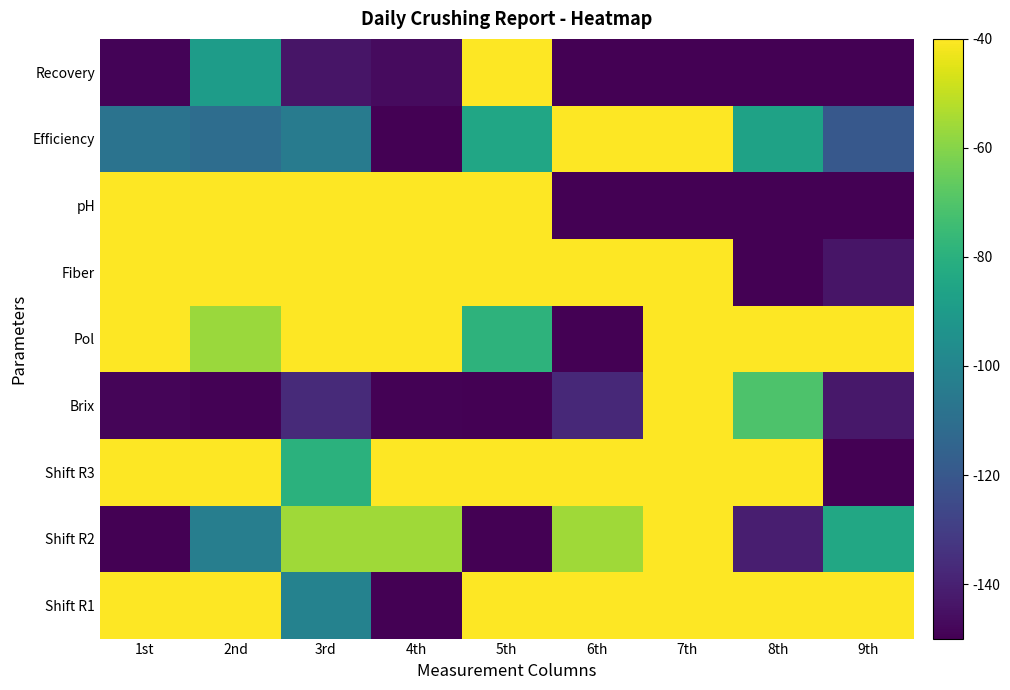

Reading left to right, list all the values displayed in this chart.

Shift R1: 1st=10.0	2nd=4.9	3rd=-101.2	4th=-150.0	5th=-25.4	6th=-15.3	7th=-5.2	8th=-30.4	9th=-8.5
Shift R2: 1st=-150.0	2nd=-102.9	3rd=-55.9	4th=-55.9	5th=-150.0	6th=-55.9	7th=10.0	8th=-140.6	9th=-84.1
Shift R3: 1st=-11.3	2nd=10.0	3rd=-79.6	4th=-34.8	5th=-22.0	6th=-19.9	7th=-9.2	8th=-15.6	9th=-150.0
Brix: 1st=-148.6	2nd=-149.2	3rd=-136.9	4th=-149.6	5th=-150.0	6th=-137.1	7th=10.0	8th=-70.7	9th=-143.0
Pol: 1st=-17.7	2nd=-56.6	3rd=-35.2	4th=-4.2	5th=-79.0	6th=-150.0	7th=10.0	8th=-19.6	9th=-17.6
Fiber: 1st=10.0	2nd=-0.9	3rd=3.4	4th=9.6	5th=2.8	6th=7.5	7th=-7.4	8th=-150.0	9th=-143.6
pH: 1st=-35.7	2nd=-35.1	3rd=3.2	4th=-39.5	5th=10.0	6th=-150.0	7th=-150.0	8th=-150.0	9th=-150.0
Efficiency: 1st=-108.1	2nd=-110.6	3rd=-104.4	4th=-150.0	5th=-85.0	6th=-31.3	7th=10.0	8th=-86.5	9th=-119.8
Recovery: 1st=-148.8	2nd=-89.3	3rd=-143.6	4th=-146.8	5th=10.0	6th=-150.0	7th=-150.0	8th=-150.0	9th=-150.0